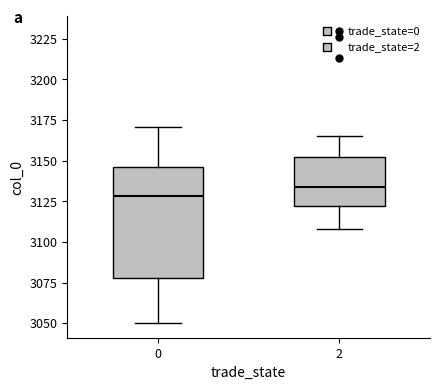

Which box is the tallest, from its lower edge to its upper edge?

0